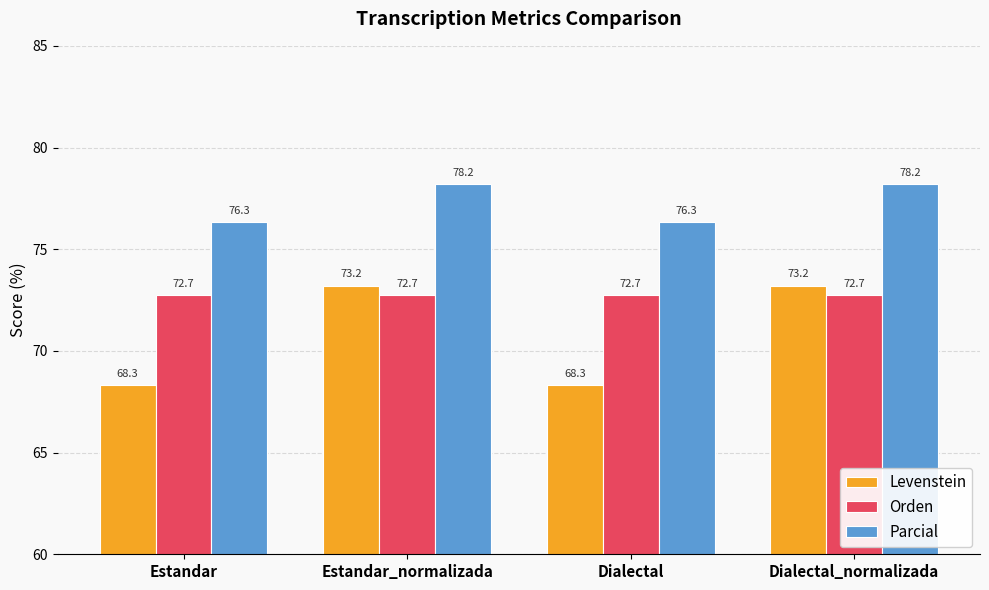

The Orden series shows 125.5 at Dialectal_normalizada. True or false?

False